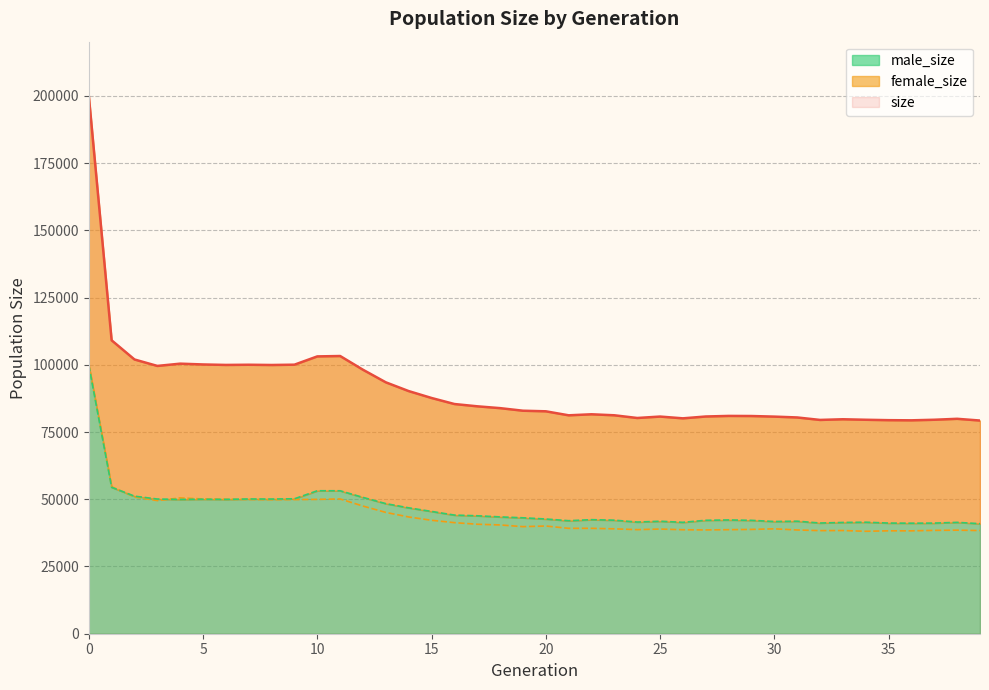

Where is the first local minimum for female_size?

3